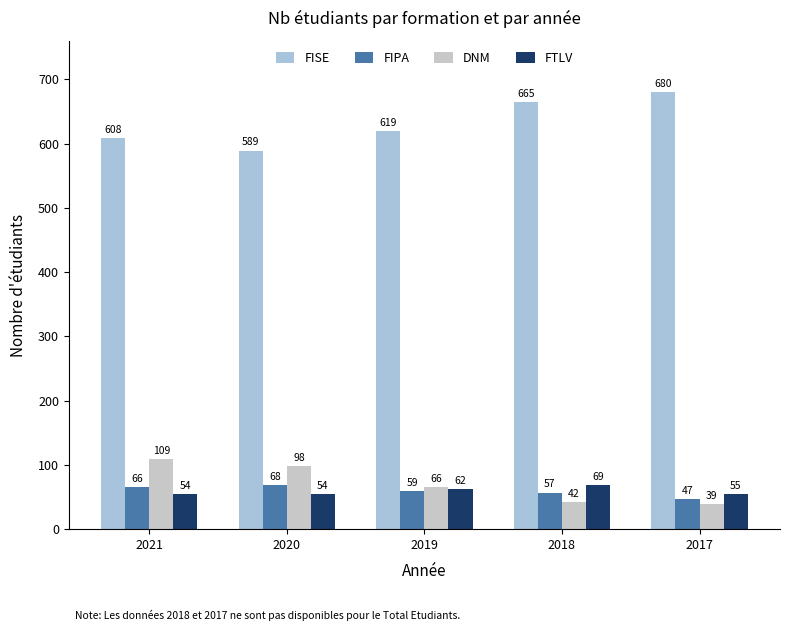

What is the difference between the FISE values at 2021 and 2018?

57